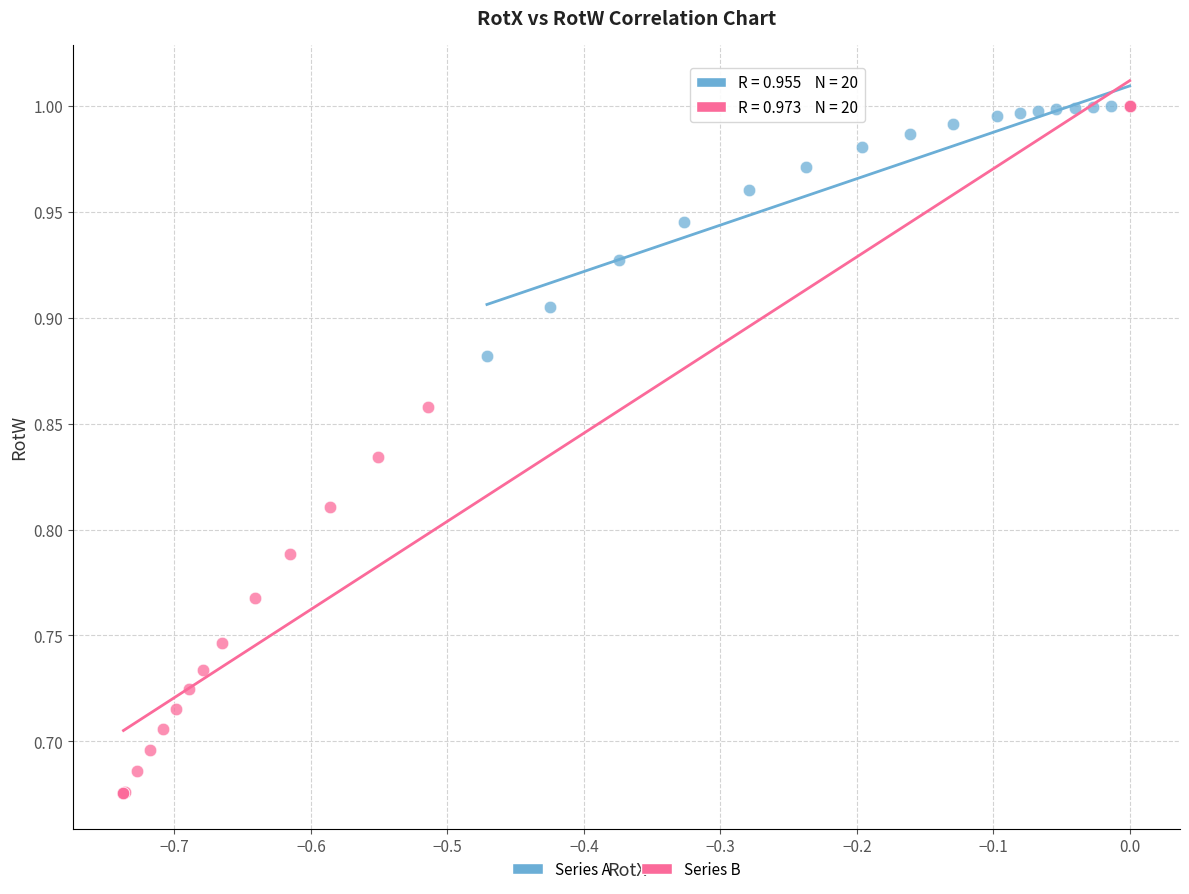

Which series reaches the minimum Y coordinate?

Series B